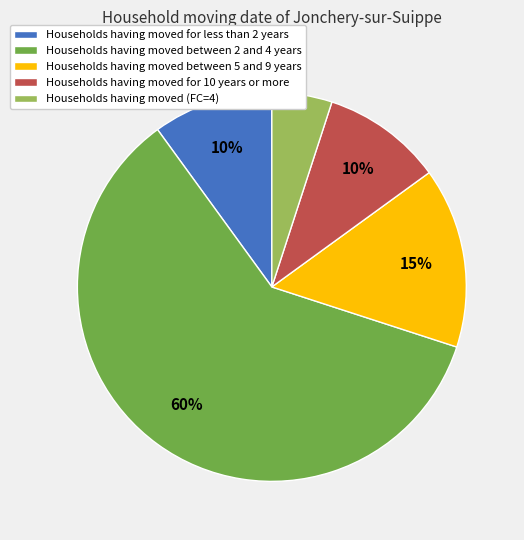

Does any single category account for the majority?

Yes